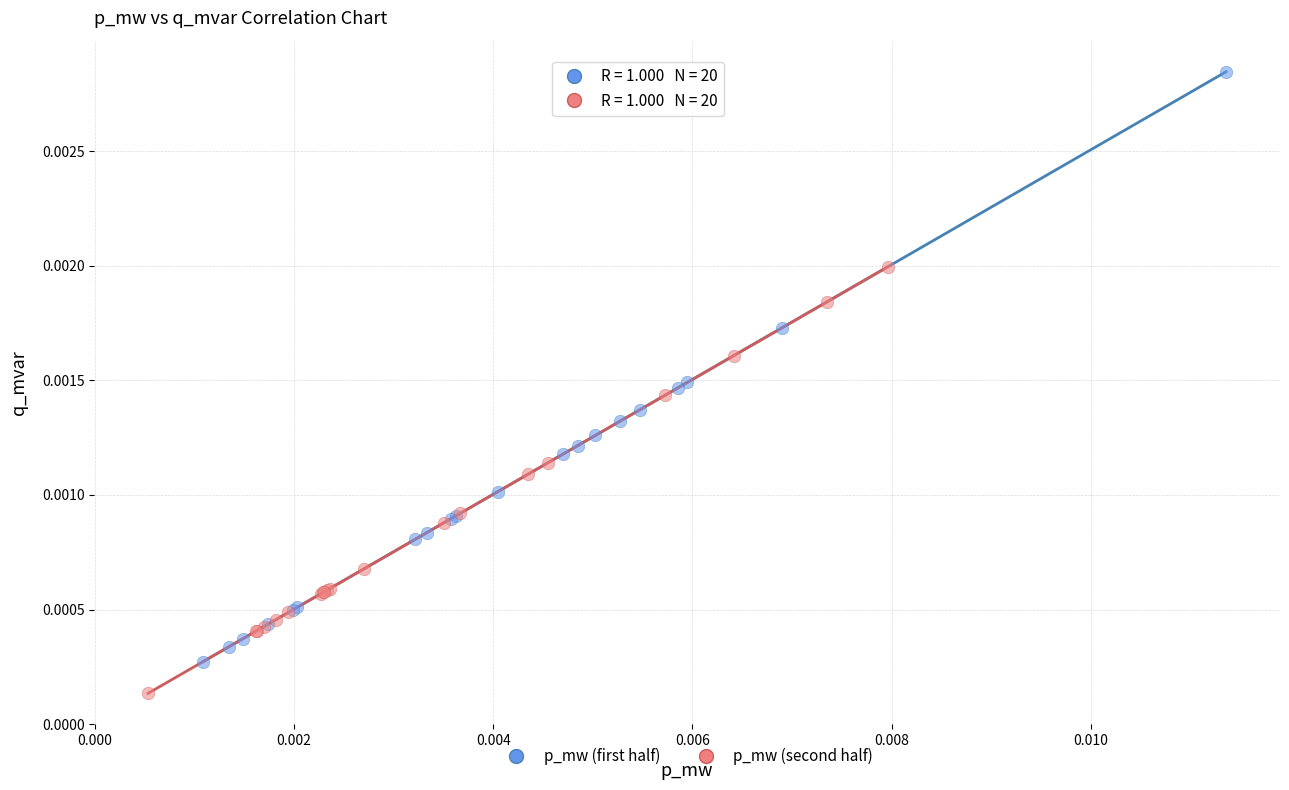

Which series contains the lowest Y value?

p_mw (second half)